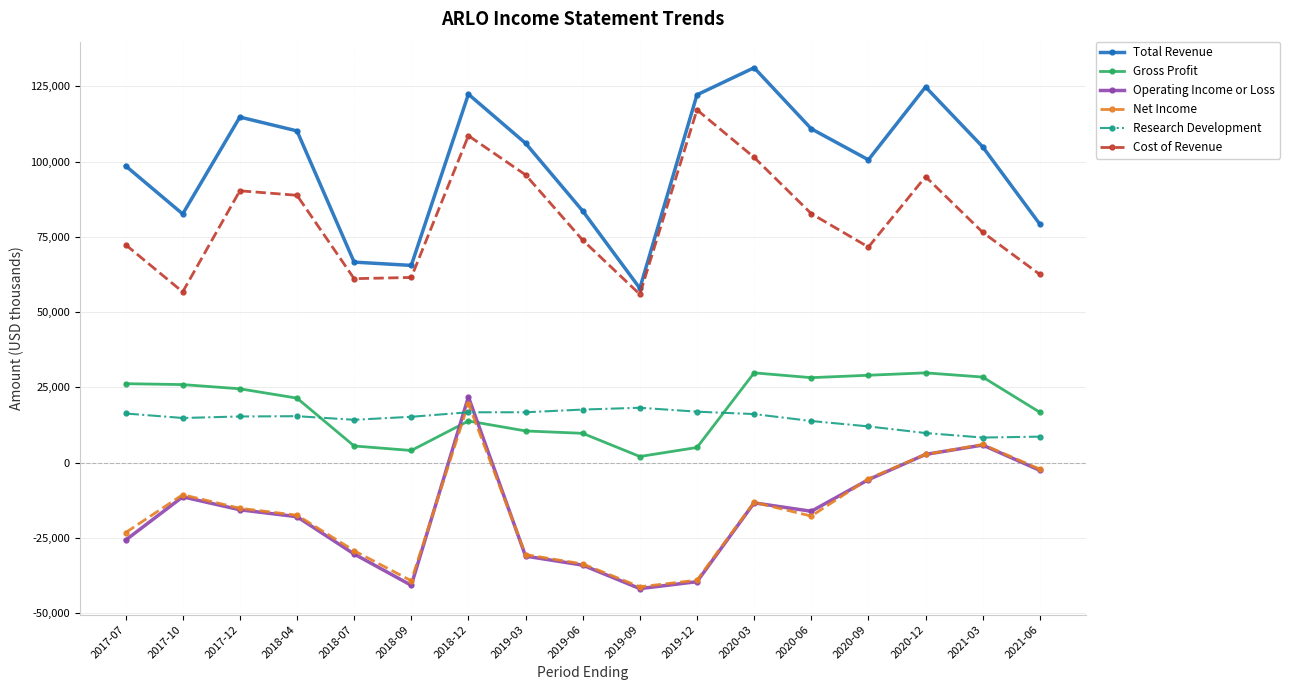

Does the chart have visible grid lines?

Yes